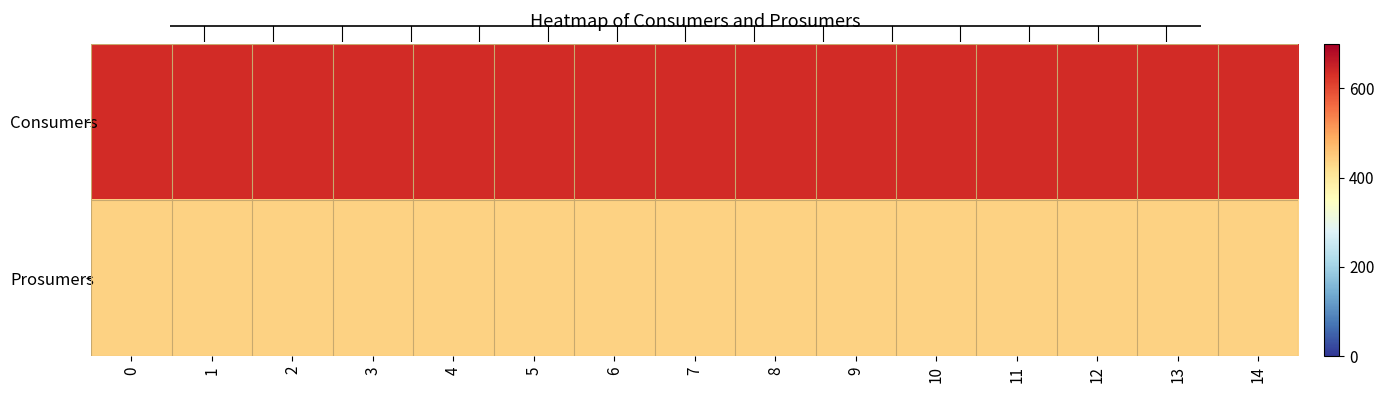

What is the spread (max minus min) of values at 14?

195